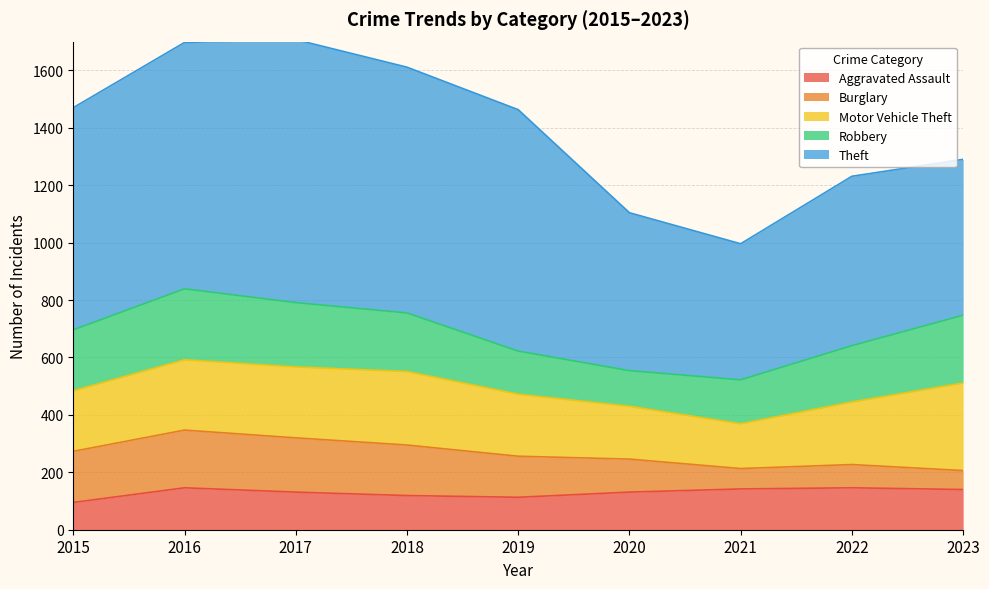

What is the smallest value displayed?

66